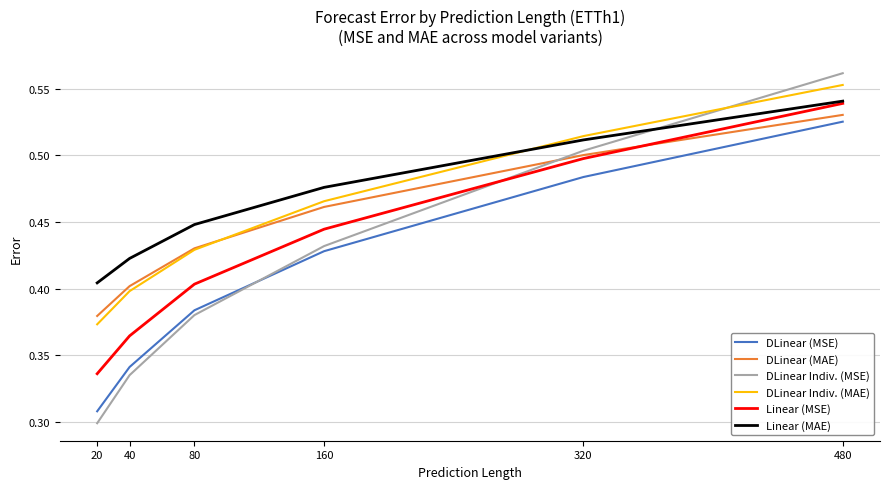

What is the difference between the second highest and second lowest values in the DLinear Indiv. (MSE) series?

0.2